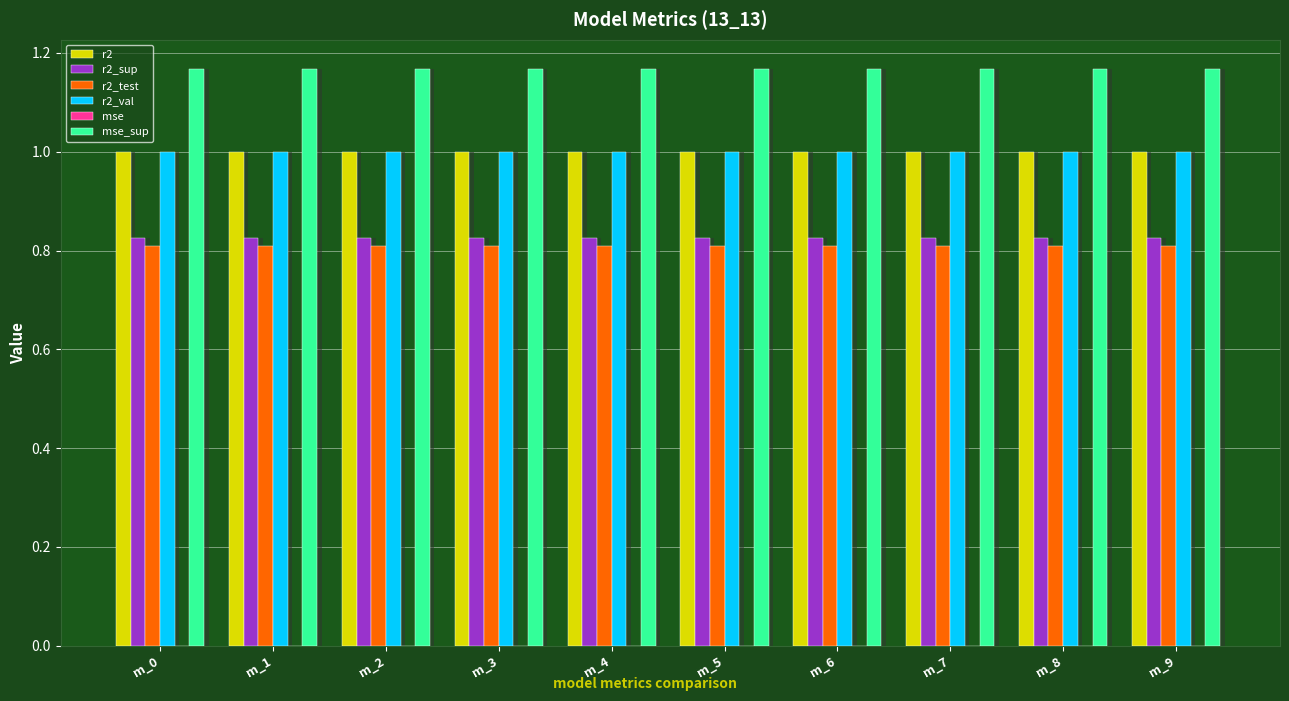

What is the value of the r2 bar at the 9th from the left?

1.0